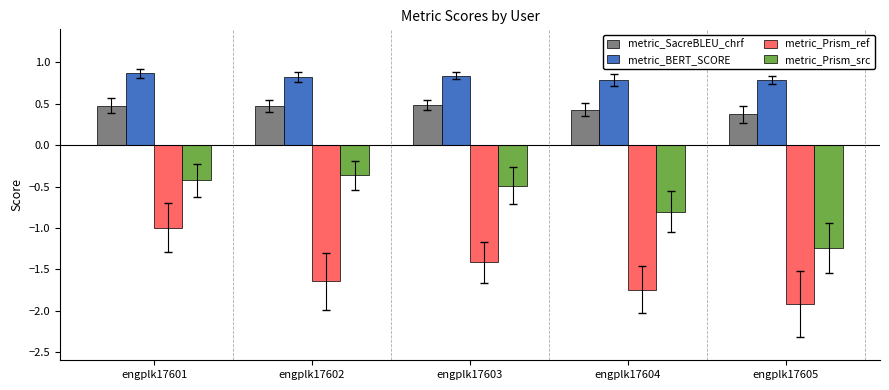

Is the value of metric_Prism_src at engplk17605 greater than the value of metric_BERT_SCORE at engplk17605?

No